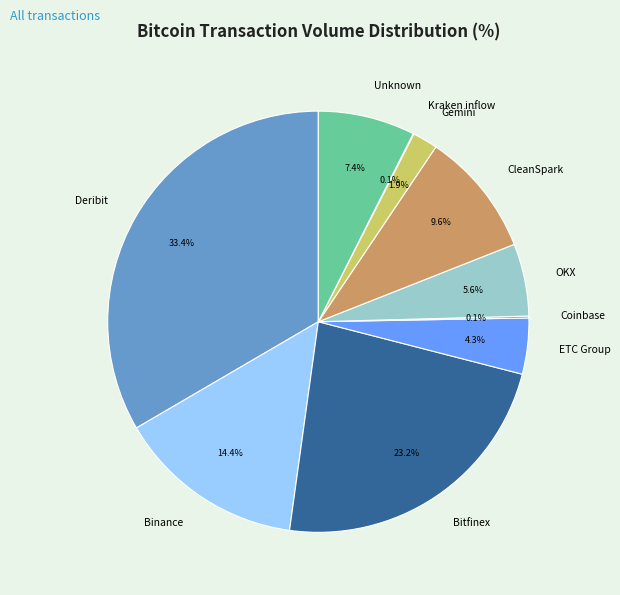

Which has a higher value, ETC Group or Unknown?

Unknown